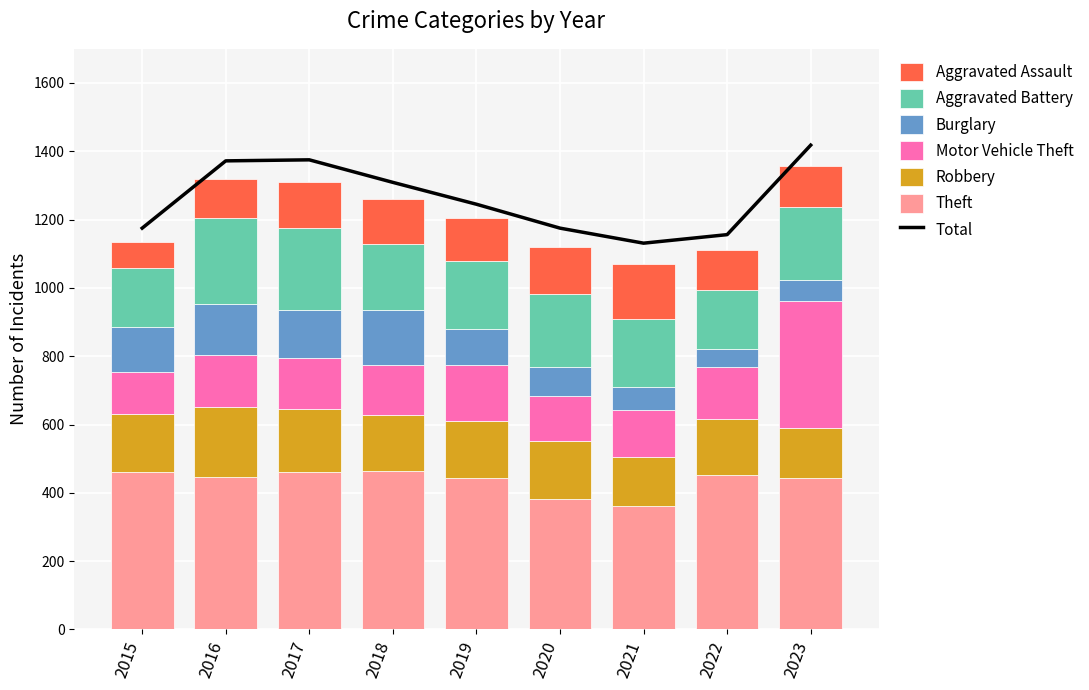

What is the total value across all series at 2019?

1205